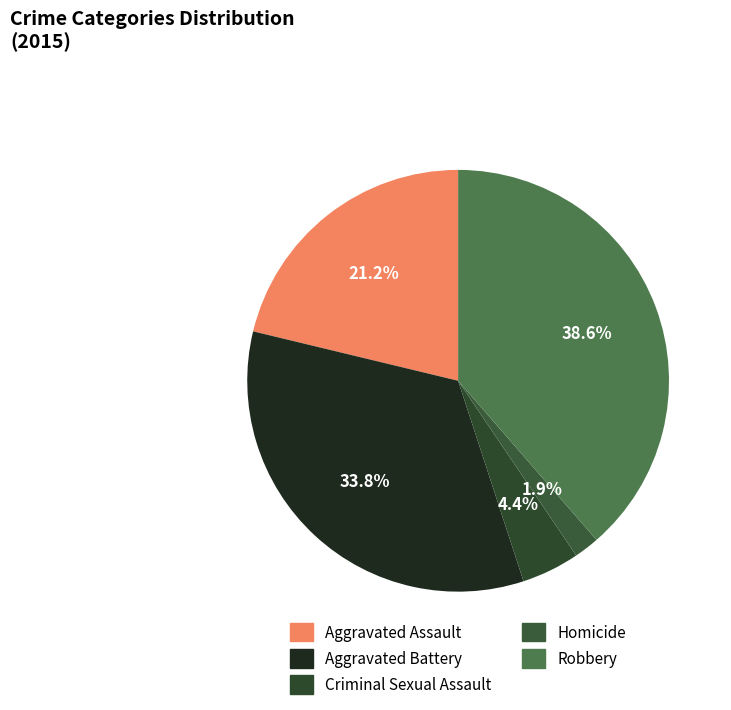

To the nearest percent, what is the average slice percentage?

20%